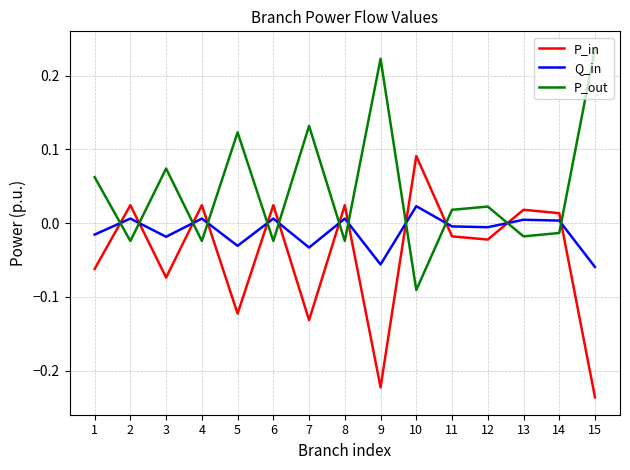

Between which two adjacent categories do P_in and P_out first intersect?

1 and 2